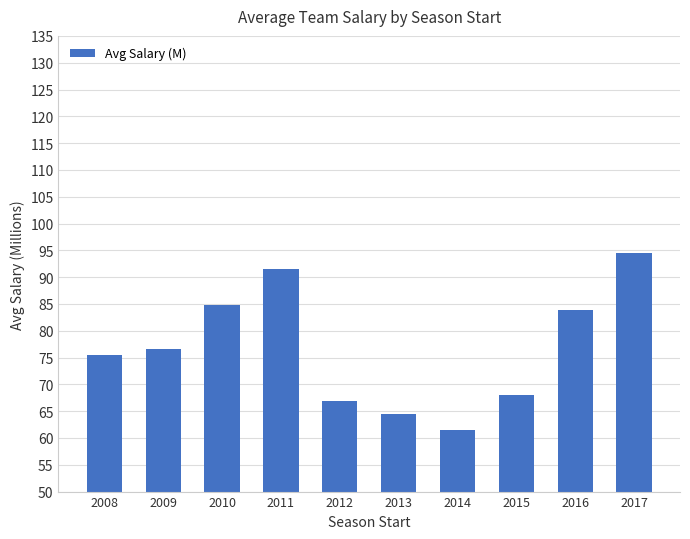

How many data points are less than 76?

5